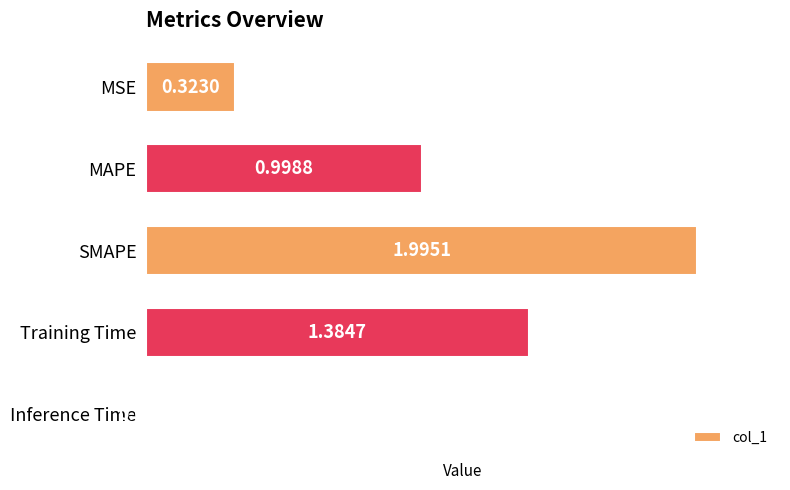

What is the greatest value displayed?

2.0